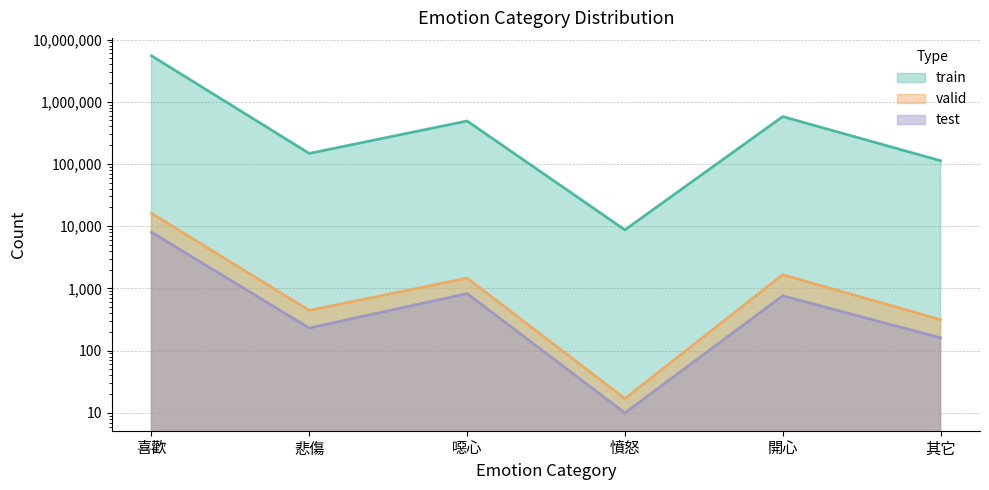

Which series has the largest total across all categories?

train